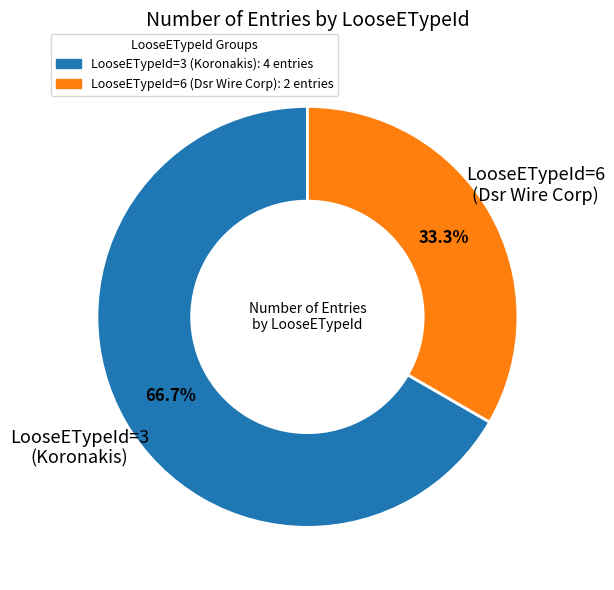

What percentage is NOT represented by LooseETypeId=6 (Dsr Wire Corp)?

66.7%